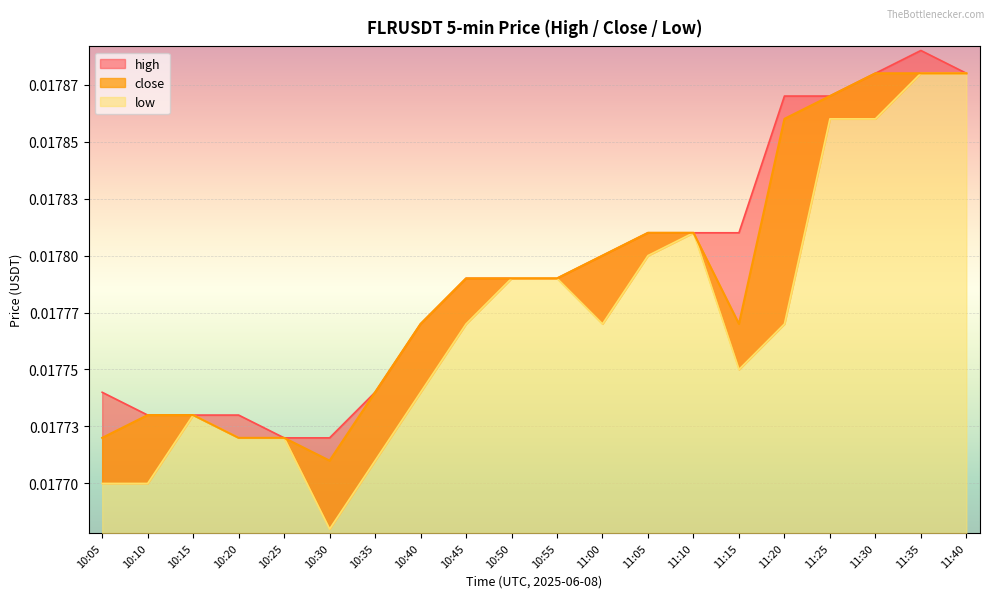

How many interior local peaks does the high series have?

1